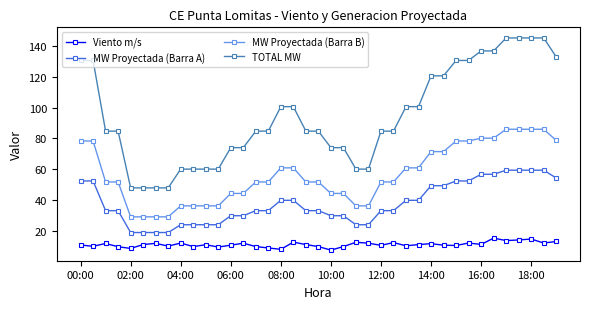

What is the minimum value for MW Proyectada (Barra B)?

29.0